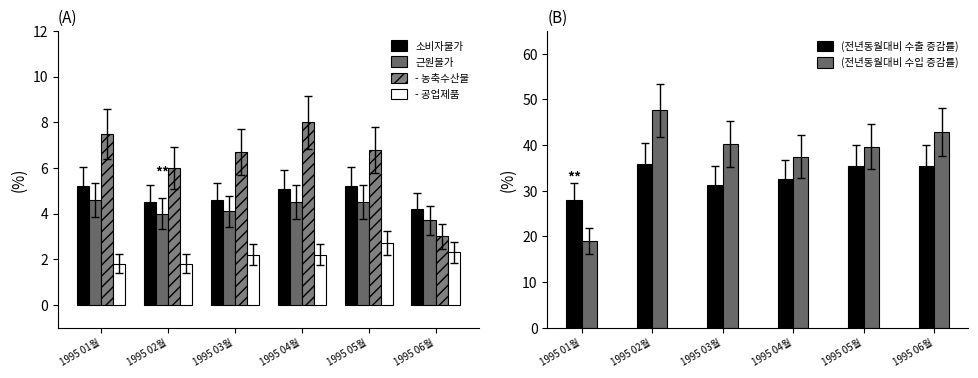

How many series are shown in this chart?

6